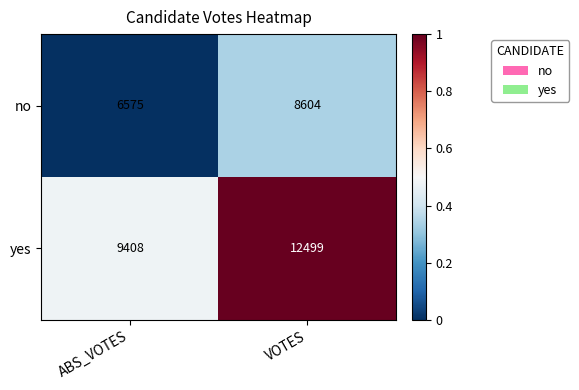

How many series are shown in this chart?

2